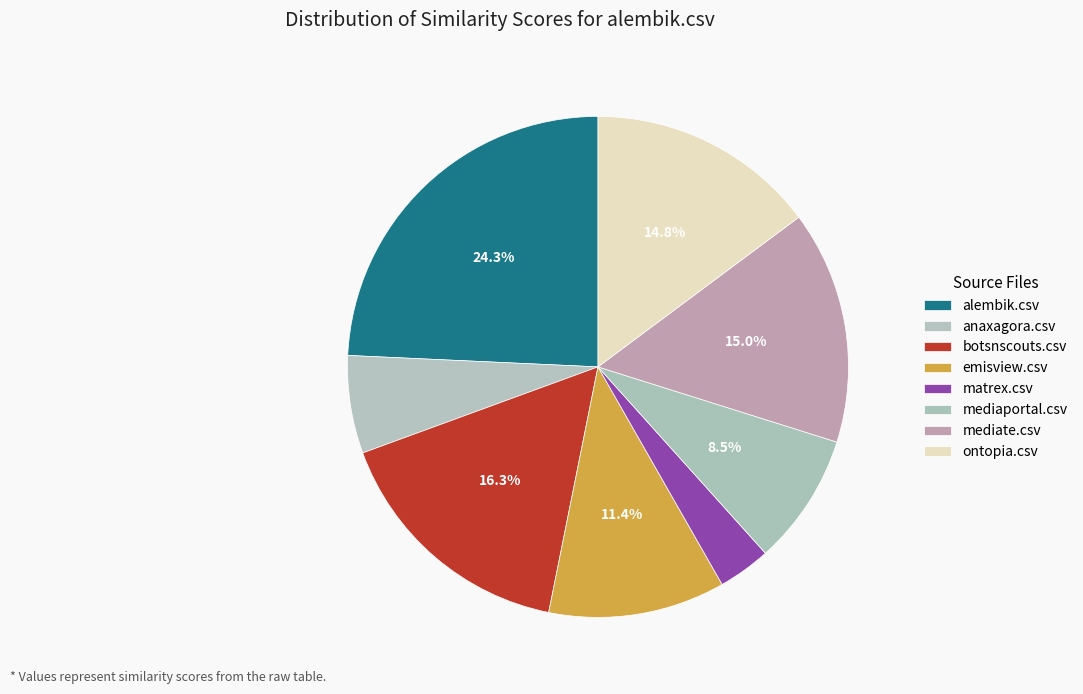

What percentage do ontopia.csv and mediaportal.csv together represent?

23.3%